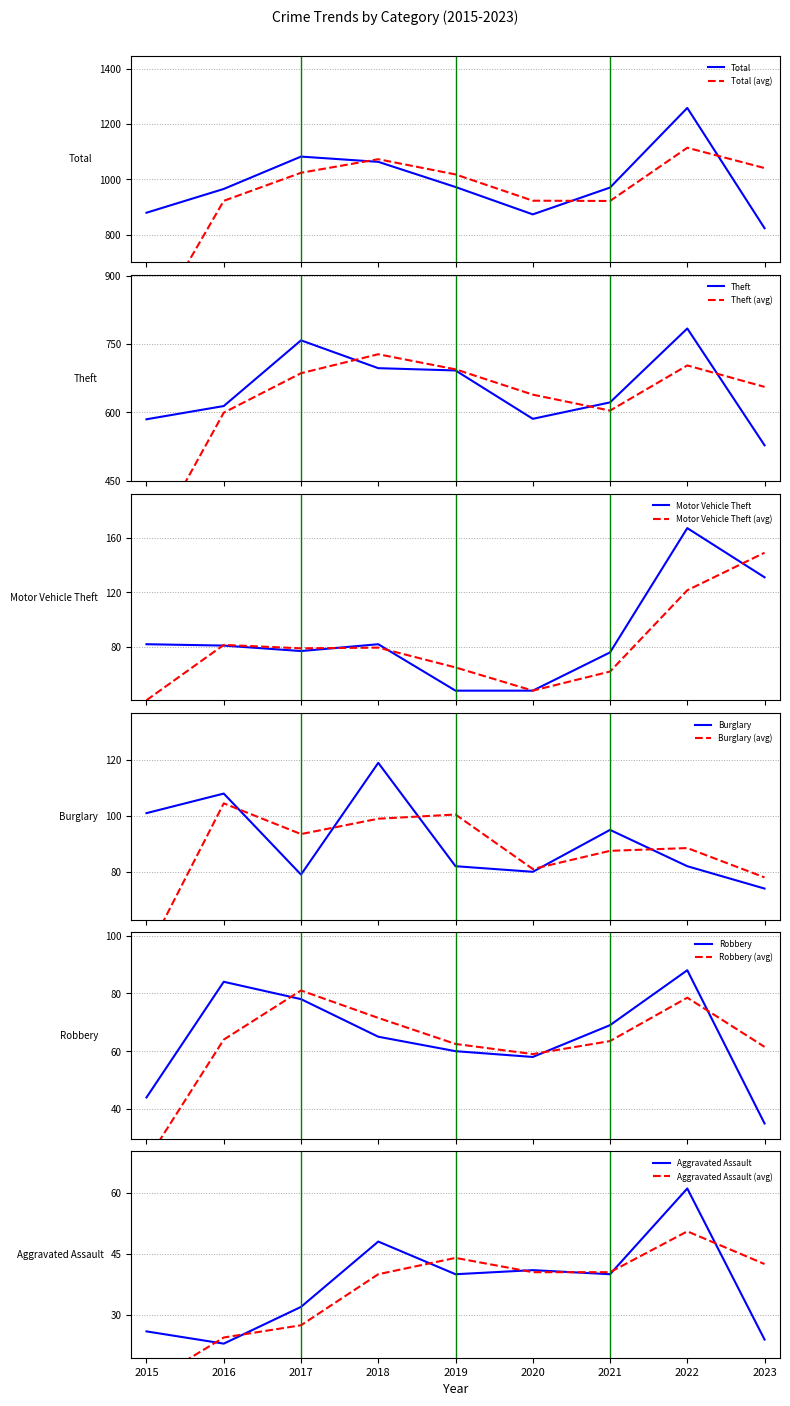

Where does the Total series first go above 970?

2017